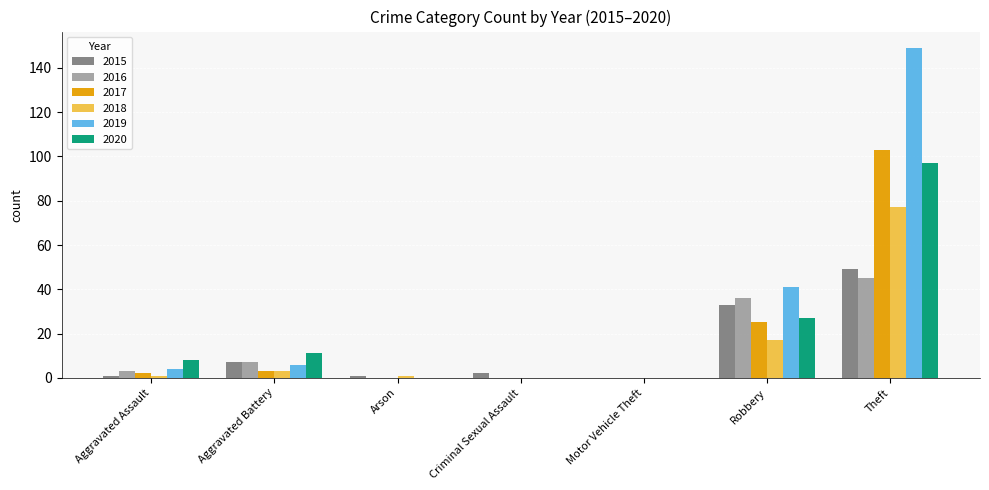

Reading left to right, extract all data points from this chart.

2015: 1	7	1	2	0	33	49
2016: 3	7	0	0	0	36	45
2017: 2	3	0	0	0	25	103
2018: 1	3	1	0	0	17	77
2019: 4	6	0	0	0	41	149
2020: 8	11	0	0	0	27	97